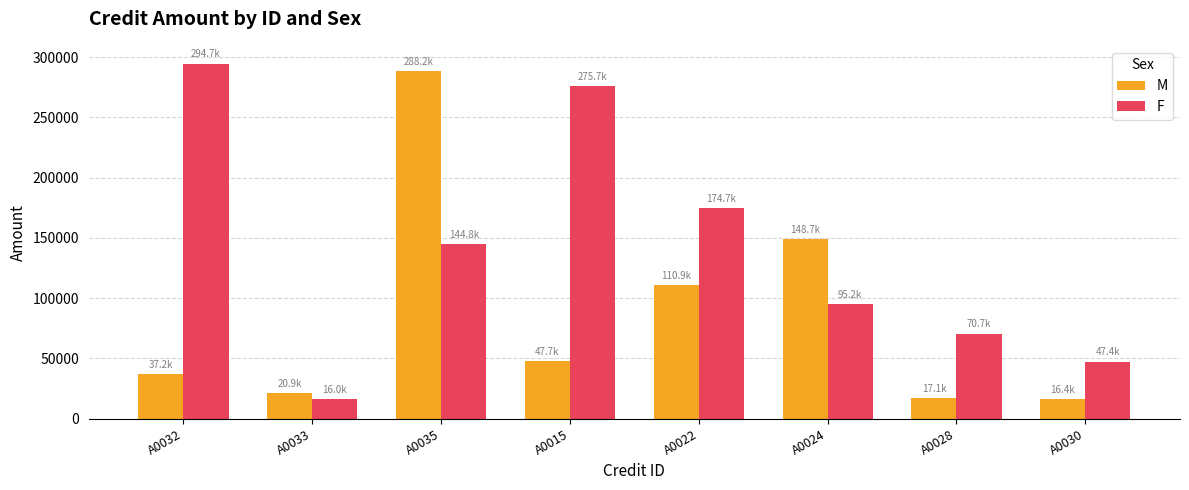

What is the label of the 5th bar from the right?

A0015